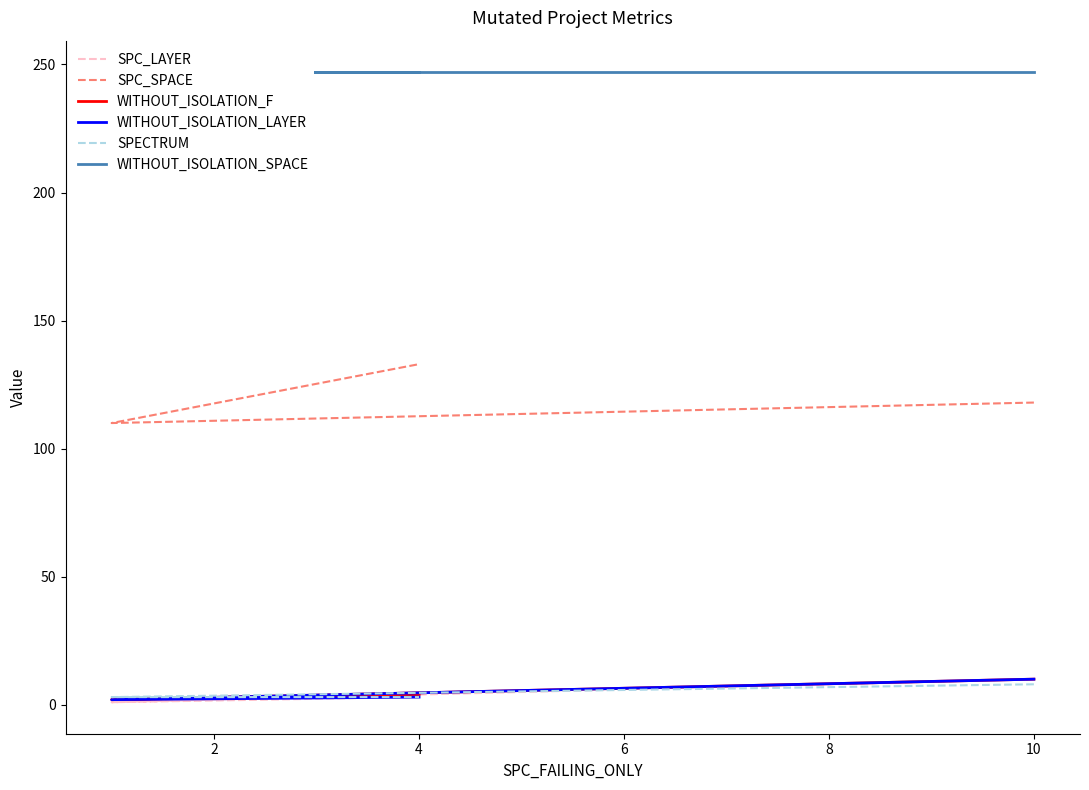

Which category has the highest value in the SPC_SPACE series?

4